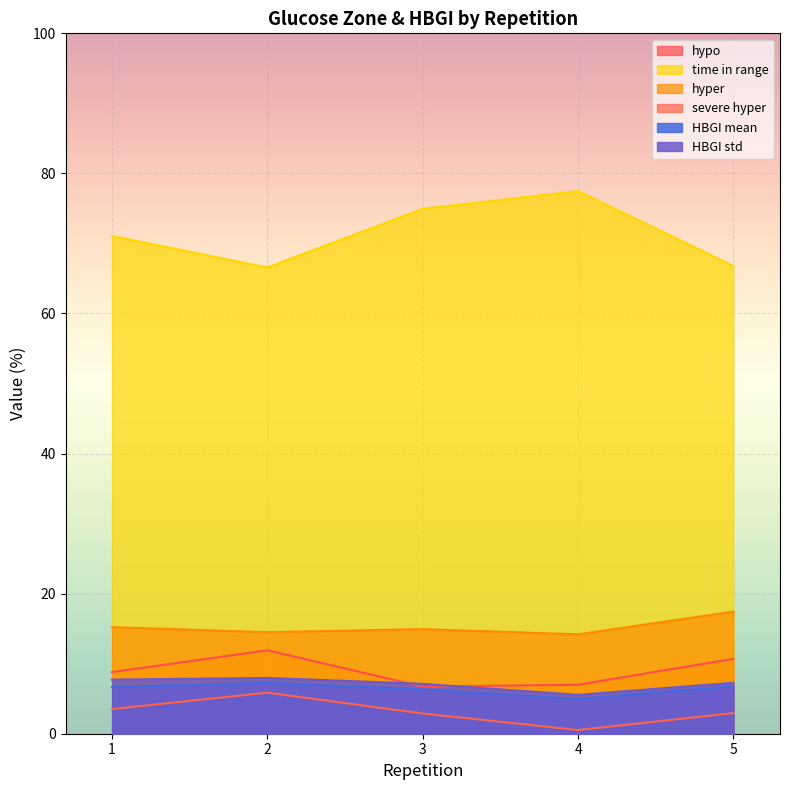

How many interior local valleys does the HBGI mean series have?

1